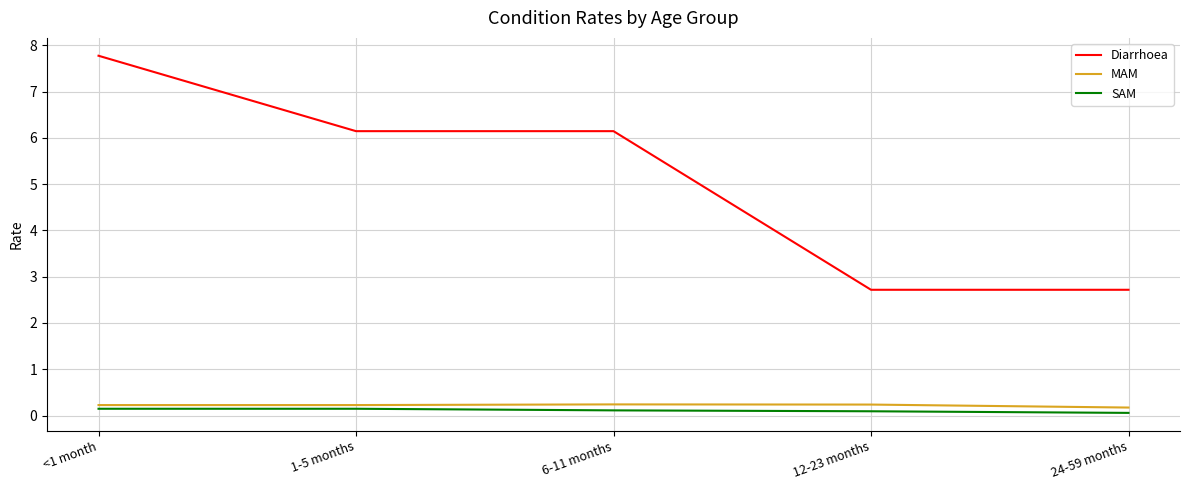

True or false: Diarrhoea has a value of 4.5 at 24-59 months.

False